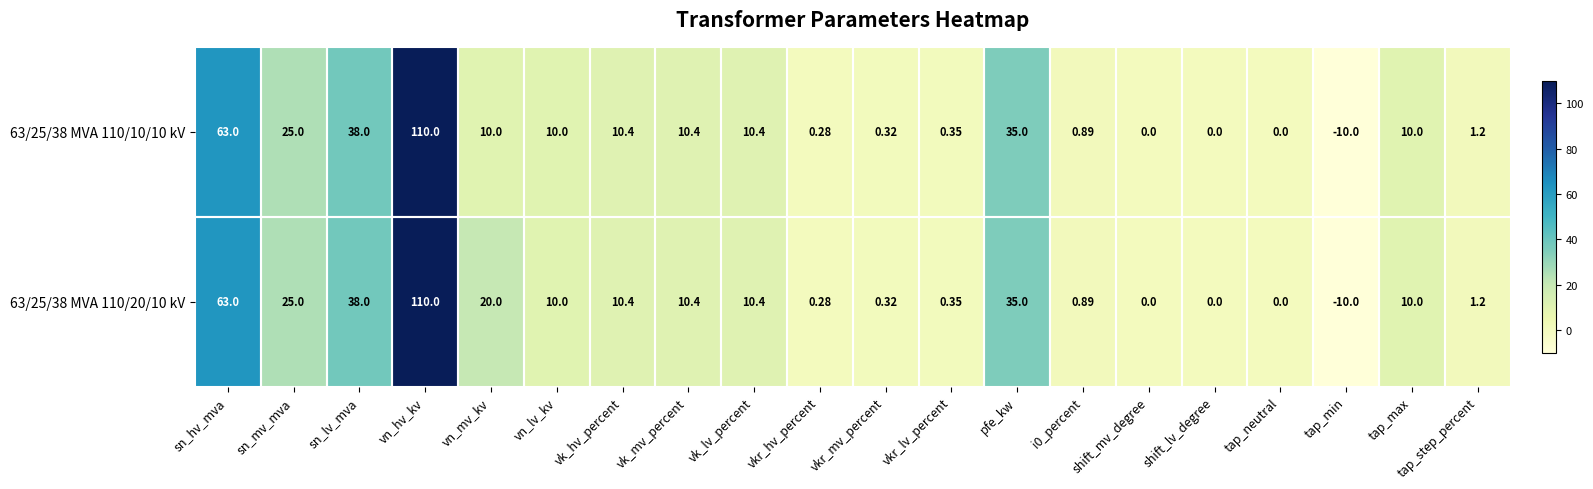

Which label corresponds to the largest value in the chart?

vn_hv_kv